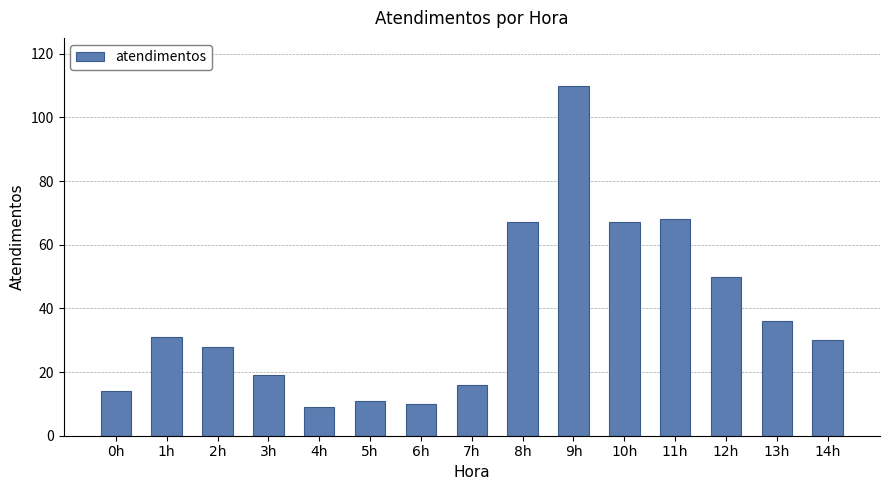

Reading right to left, what are all the values shown in this chart?

14h=30	13h=36	12h=50	11h=68	10h=67	9h=110	8h=67	7h=16	6h=10	5h=11	4h=9	3h=19	2h=28	1h=31	0h=14